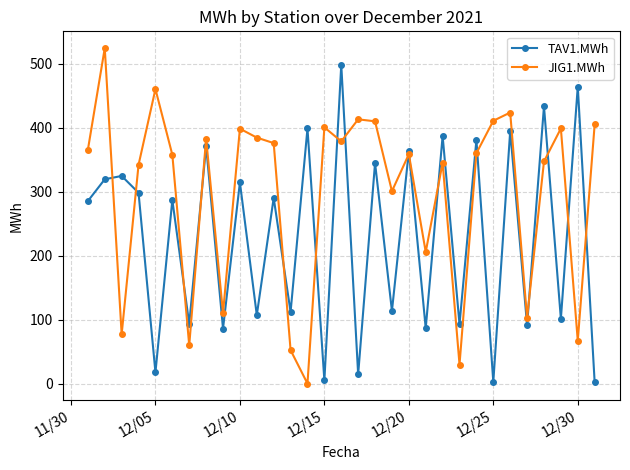

Which series has the largest total across all categories?

JIG1.MWh